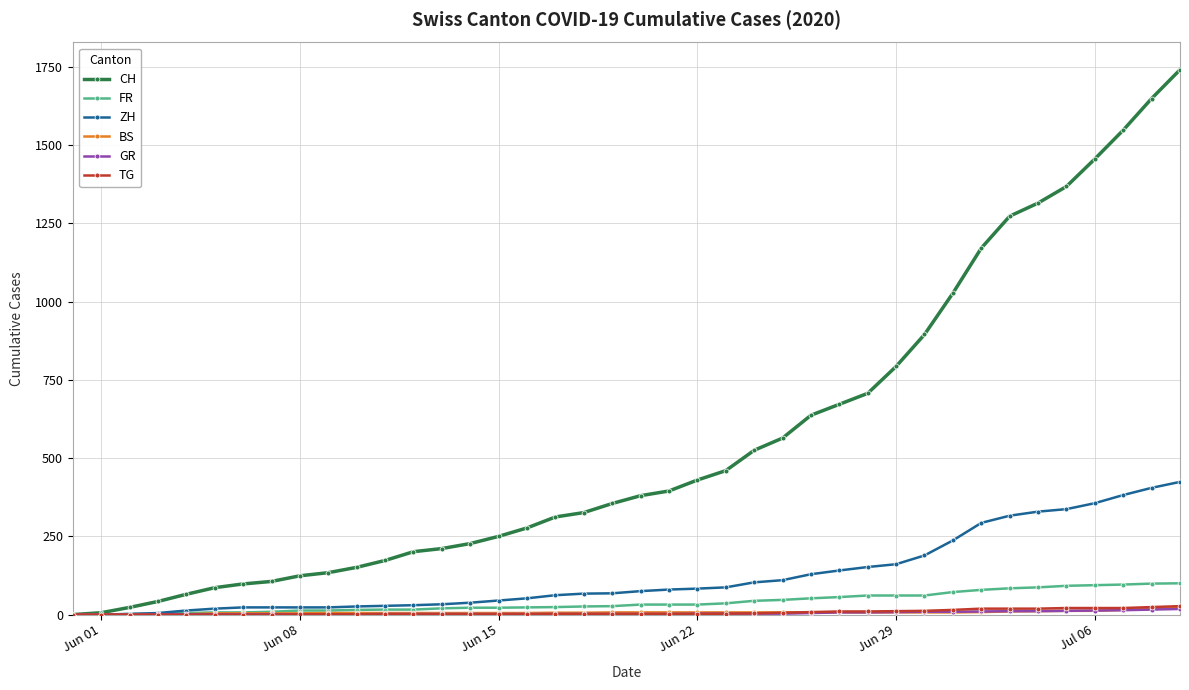

At how many categories does at least one series exceed 1428?

4